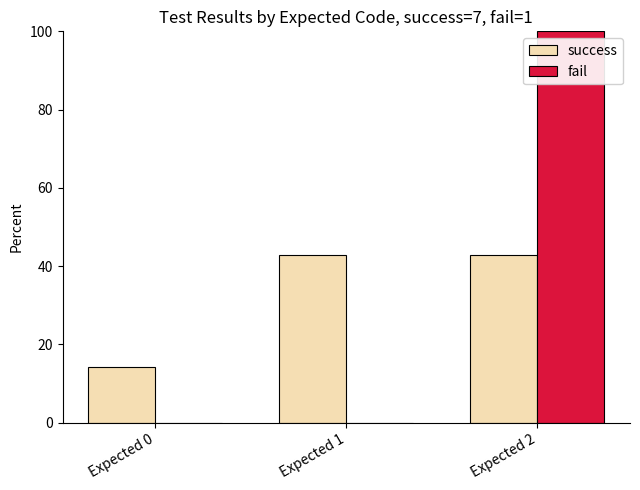

Is it true that fail equals -54.2 at Expected 0?

False